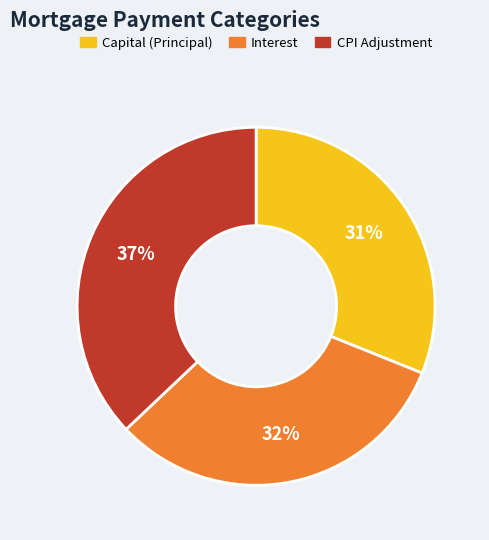

Does any single category account for the majority?

No